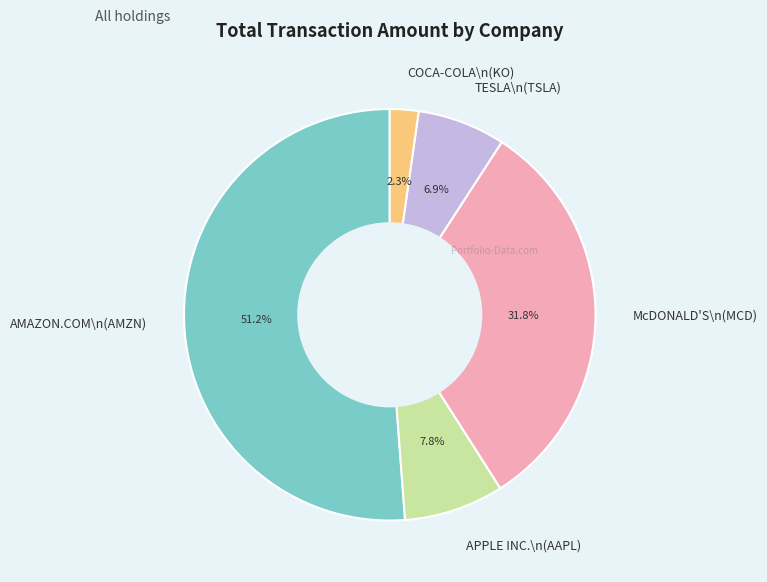

The AMAZON.COM\n(AMZN) slice represents 51% of the pie. True or false?

True